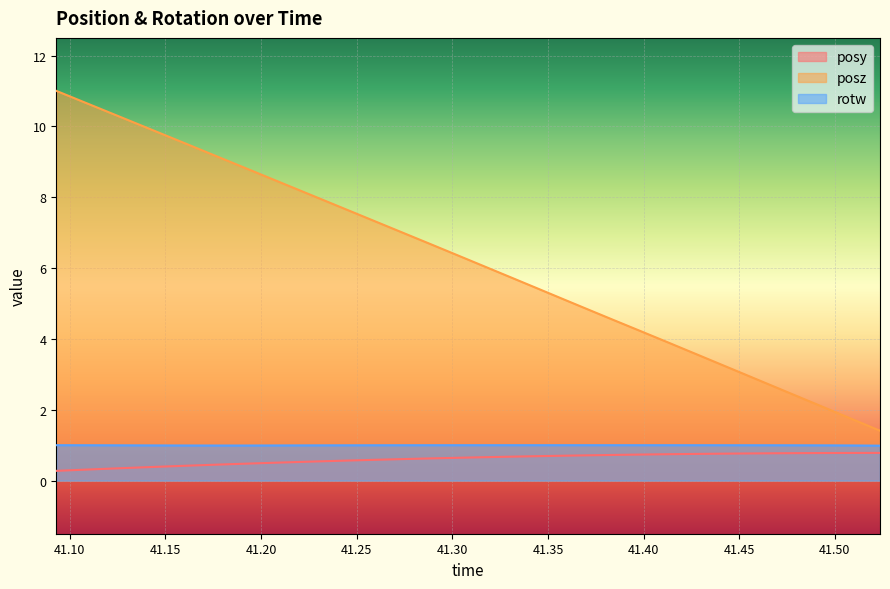

What are all the series names shown in the legend?

posy, posz, rotw